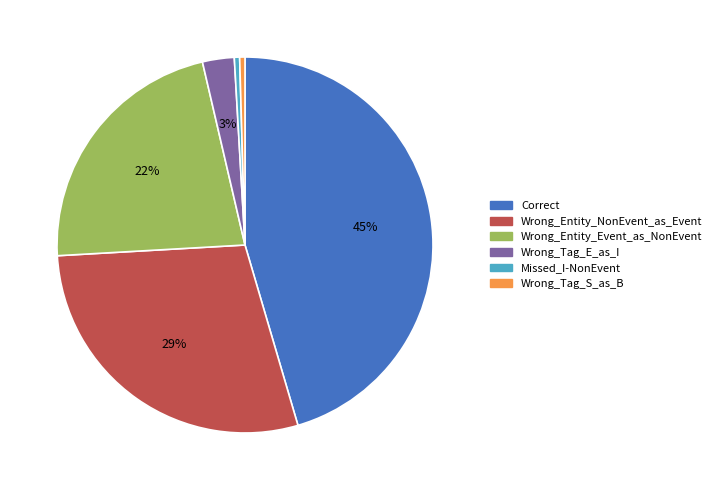

How many slices are in this pie chart?

6